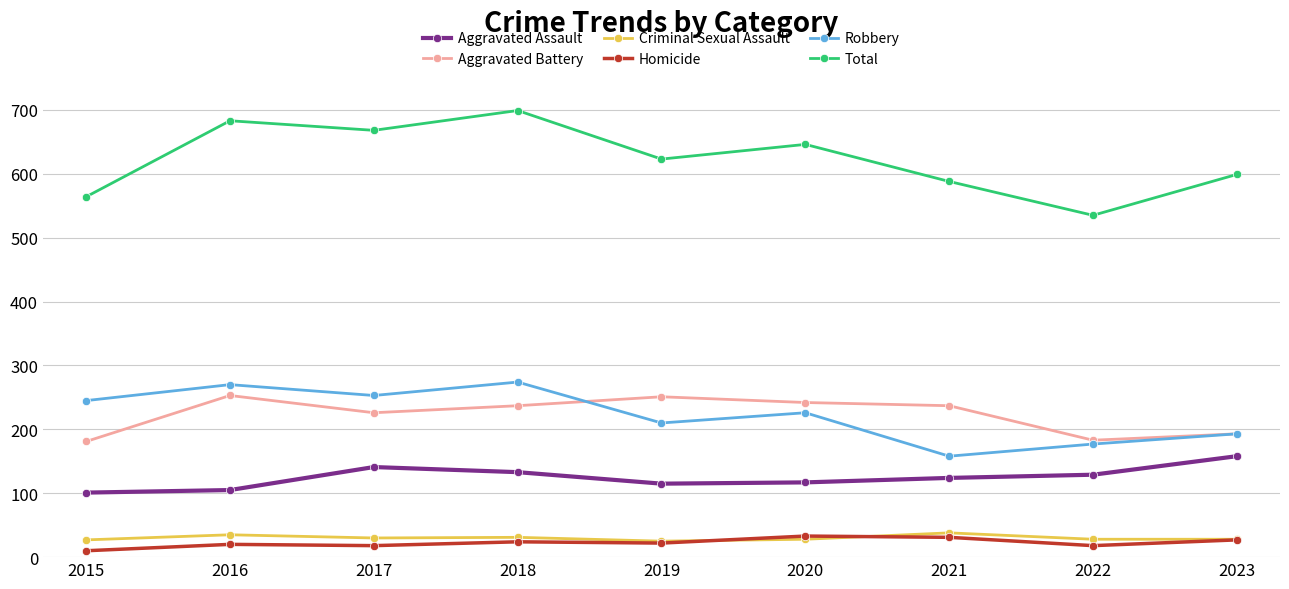

Does the chart display data point markers on the line(s)?

Yes